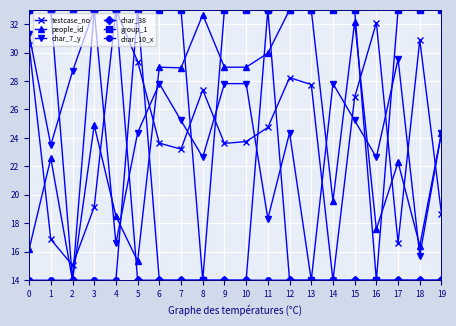

What is the spread (max minus min) of values at 2?

19.0